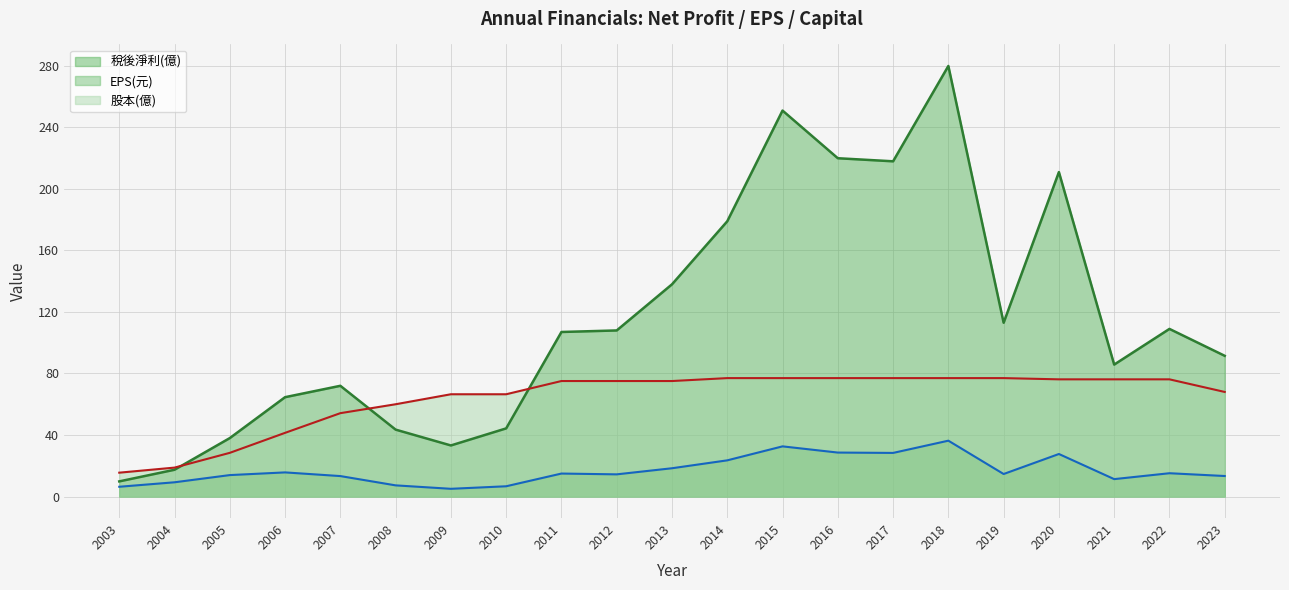

At 2009, list the series in order from largest to smallest.

股本(億), 稅後淨利(億), EPS(元)